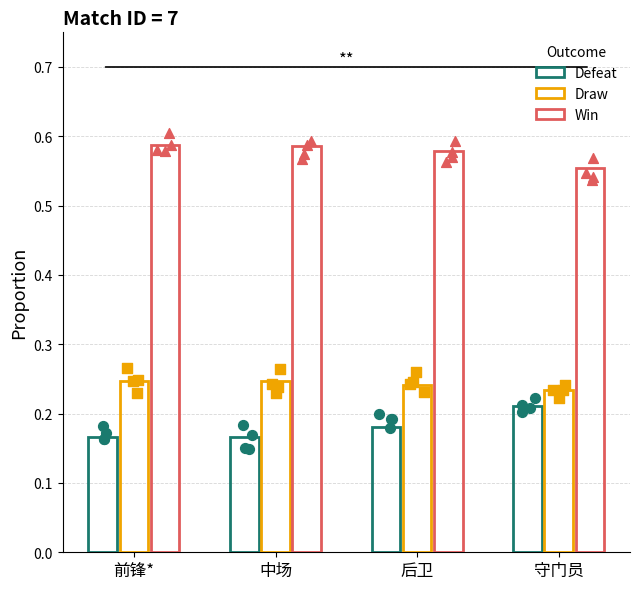

Which series has the largest total across all categories?

Win